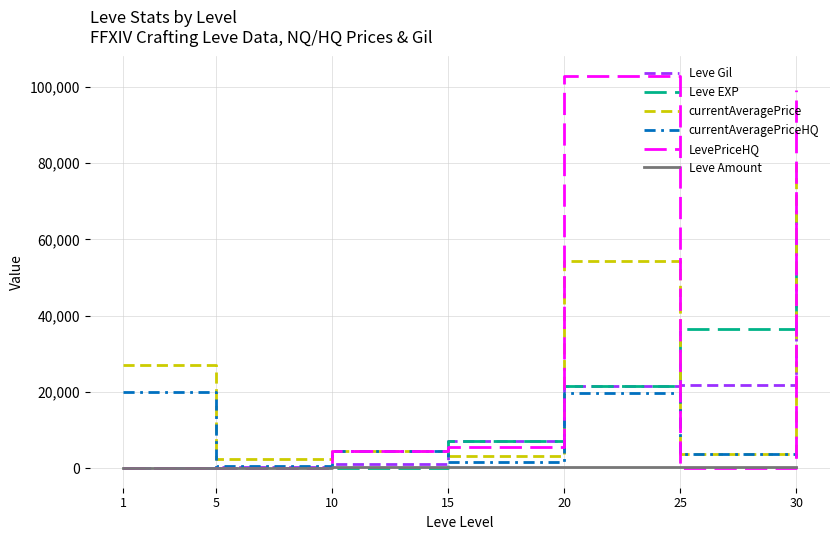

How many lines are shown in the chart?

6